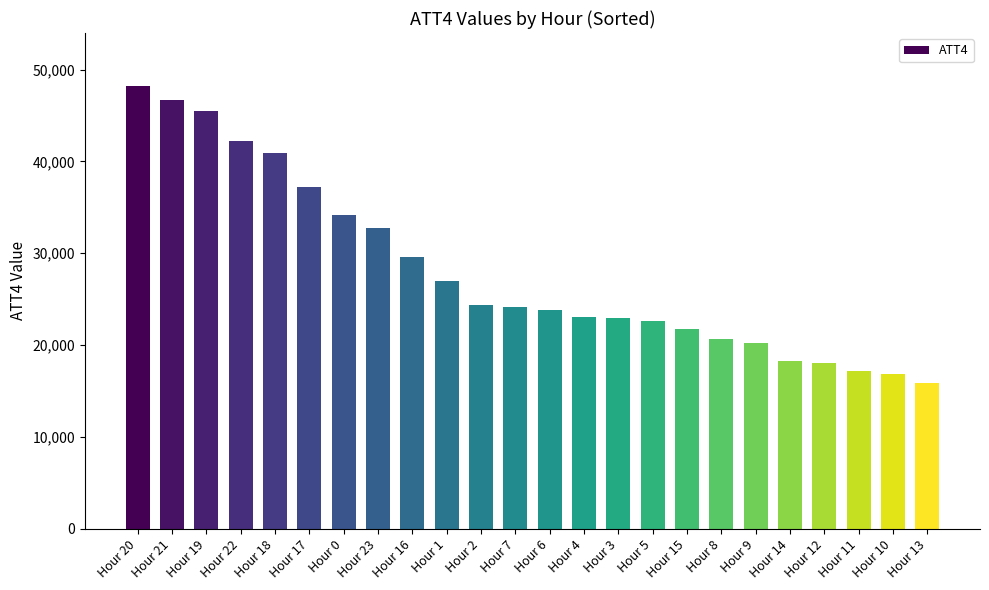

How many data points does each series have?

24